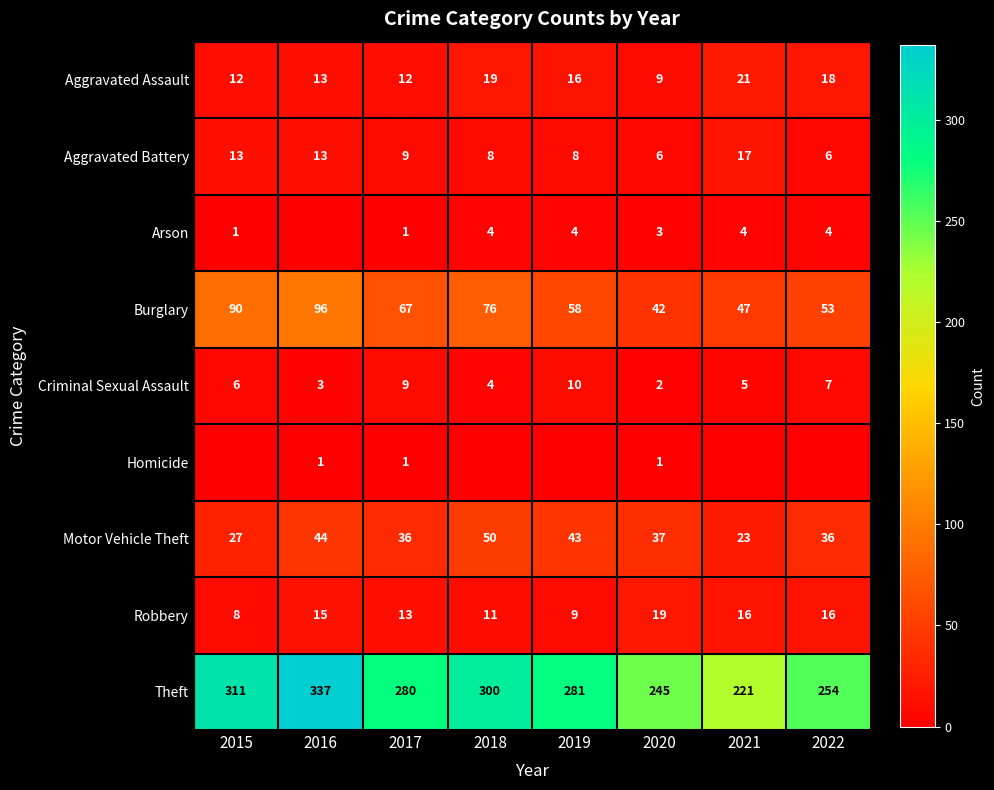

List the labels in order of Theft value, largest first.

2016, 2015, 2018, 2019, 2017, 2022, 2020, 2021